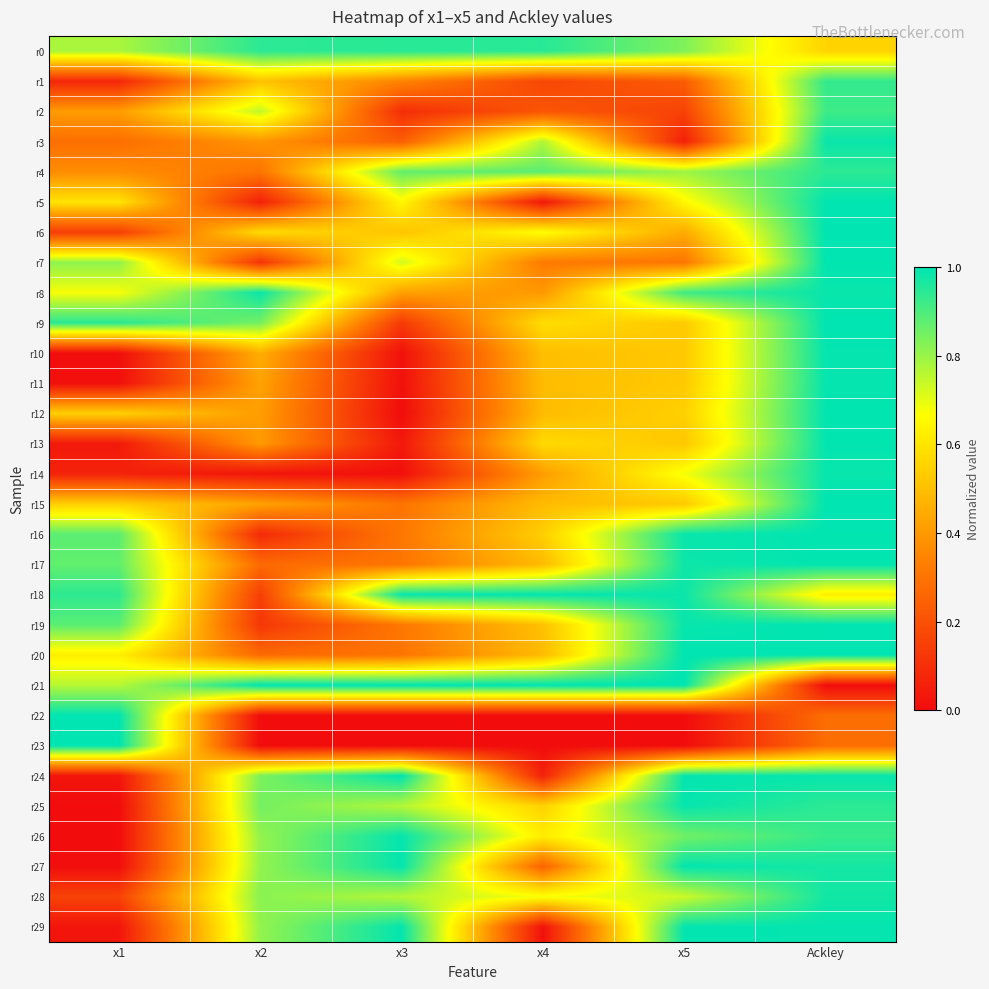

Reading right to left, transcribe all the data shown in this chart.

r0: Ackley=0.6	x5=0.8	x4=0.9	x3=0.9	x2=0.9	x1=0.8
r1: Ackley=0.9	x5=0.2	x4=0.2	x3=0.3	x2=0.5	x1=0.1
r2: Ackley=0.9	x5=0.2	x4=0.2	x3=0.1	x2=0.7	x1=0.4
r3: Ackley=1.0	x5=0.1	x4=0.8	x3=0.2	x2=0.4	x1=0.3
r4: Ackley=0.9	x5=0.8	x4=0.9	x3=0.9	x2=0.3	x1=0.4
r5: Ackley=1.0	x5=0.6	x4=0.0	x3=0.6	x2=0.1	x1=0.6
r6: Ackley=1.0	x5=0.4	x4=0.7	x3=0.5	x2=0.6	x1=0.1
r7: Ackley=1.0	x5=0.3	x4=0.3	x3=0.7	x2=0.1	x1=0.8
r8: Ackley=1.0	x5=0.9	x4=0.4	x3=0.4	x2=1.0	x1=0.7
r9: Ackley=1.0	x5=0.5	x4=0.6	x3=0.1	x2=0.8	x1=0.9
r10: Ackley=1.0	x5=0.5	x4=0.5	x3=0.0	x2=0.5	x1=0.0
r11: Ackley=1.0	x5=0.5	x4=0.5	x3=0.0	x2=0.4	x1=0.0
r12: Ackley=1.0	x5=0.5	x4=0.5	x3=0.0	x2=0.4	x1=0.5
r13: Ackley=1.0	x5=0.5	x4=0.6	x3=0.0	x2=0.4	x1=0.0
r14: Ackley=1.0	x5=0.7	x4=0.4	x3=0.0	x2=0.0	x1=0.1
r15: Ackley=1.0	x5=0.5	x4=0.5	x3=0.3	x2=0.4	x1=0.5
r16: Ackley=1.0	x5=1.0	x4=0.5	x3=0.3	x2=0.1	x1=0.9
r17: Ackley=1.0	x5=1.0	x4=0.5	x3=0.3	x2=0.3	x1=0.9
r18: Ackley=0.6	x5=1.0	x4=1.0	x3=1.0	x2=0.1	x1=0.9
r19: Ackley=1.0	x5=1.0	x4=0.5	x3=0.3	x2=0.1	x1=0.9
r20: Ackley=1.0	x5=1.0	x4=0.5	x3=0.3	x2=0.3	x1=0.6
r21: Ackley=0.0	x5=1.0	x4=1.0	x3=1.0	x2=1.0	x1=0.8
r22: Ackley=0.3	x5=0.0	x4=0.0	x3=0.0	x2=0.0	x1=1.0
r23: Ackley=0.3	x5=0.0	x4=0.0	x3=0.0	x2=0.0	x1=1.0
r24: Ackley=1.0	x5=1.0	x4=0.1	x3=1.0	x2=0.8	x1=0.0
r25: Ackley=0.9	x5=1.0	x4=0.5	x3=0.8	x2=0.8	x1=0.0
r26: Ackley=0.9	x5=0.9	x4=0.6	x3=1.0	x2=0.8	x1=0.0
r27: Ackley=1.0	x5=1.0	x4=0.3	x3=1.0	x2=0.8	x1=0.0
r28: Ackley=1.0	x5=0.7	x4=0.7	x3=0.8	x2=0.8	x1=0.2
r29: Ackley=1.0	x5=1.0	x4=0.0	x3=1.0	x2=0.8	x1=0.0